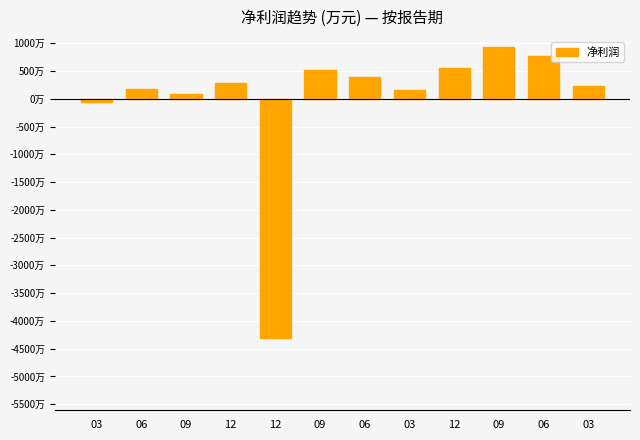

Reading right to left, transcribe all the data shown in this chart.

238	766	930	560	166	393	517	-4315	287	90	180	-65